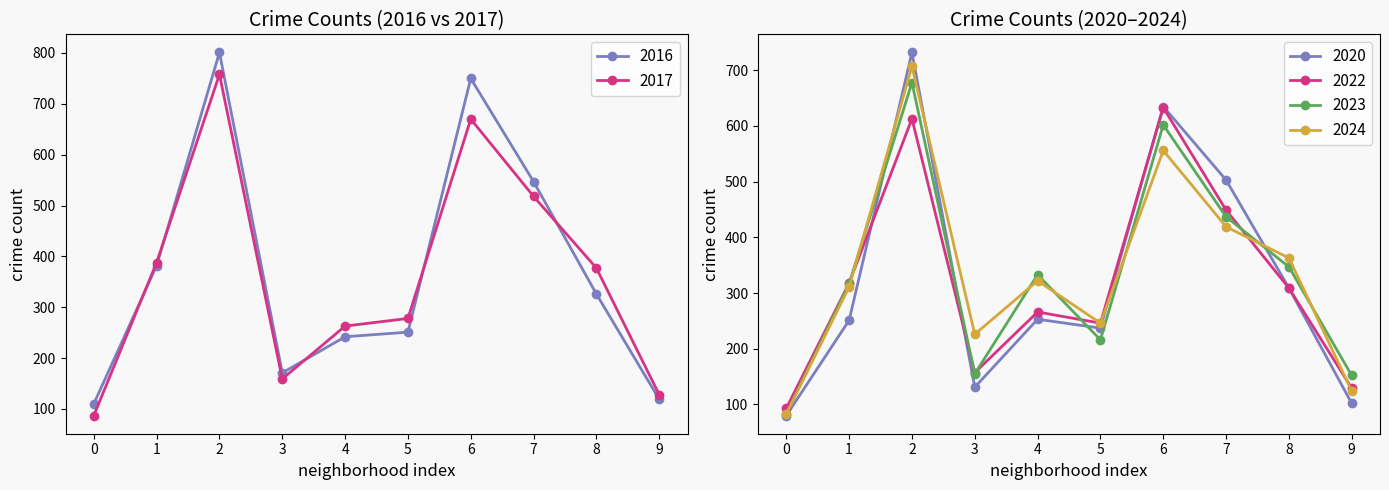

List the labels in order of 2016 value, smallest first.

0, 9, 3, 4, 5, 8, 1, 7, 6, 2